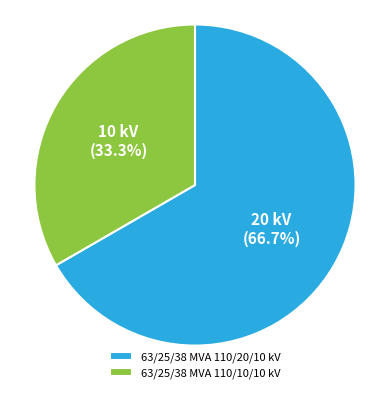

Which has a higher value, 63/25/38 MVA 110/20/10 kV or 63/25/38 MVA 110/10/10 kV?

63/25/38 MVA 110/20/10 kV